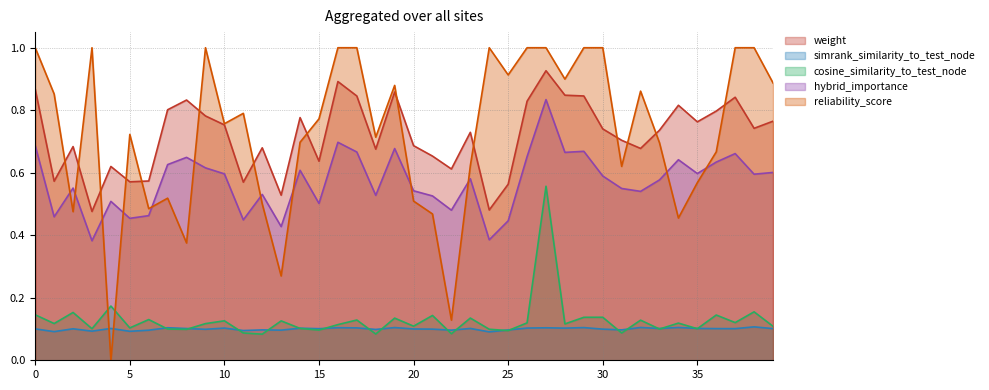

What is the label of the 11th point from the right?

29